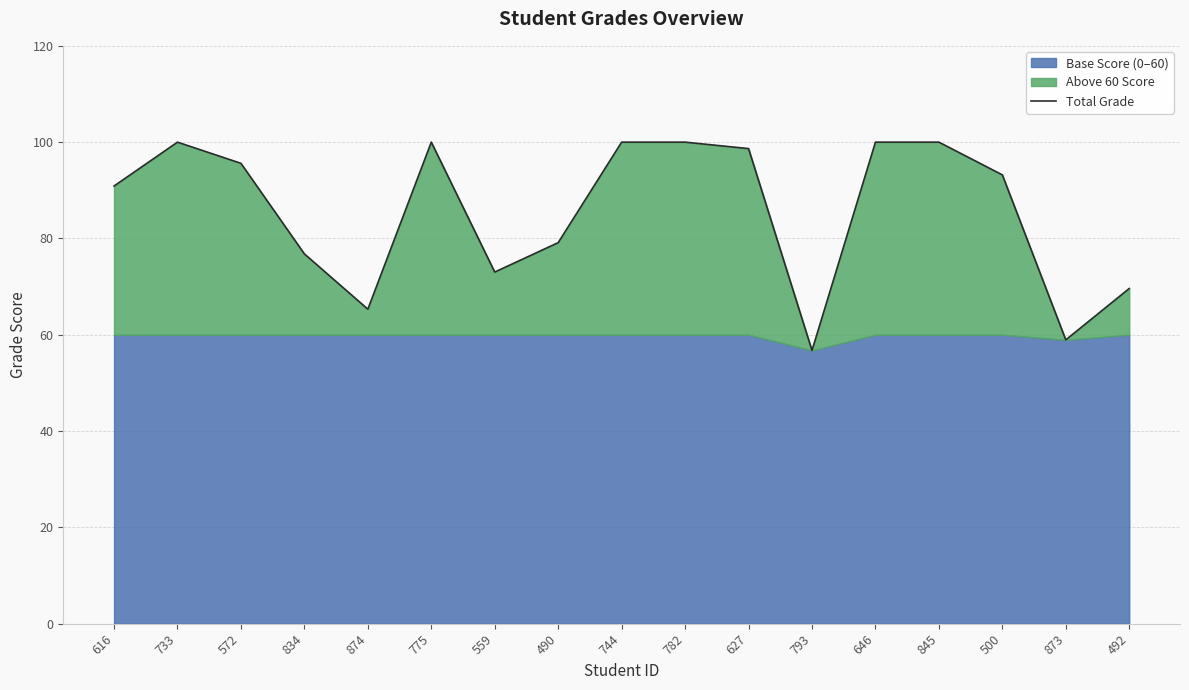

Reading left to right, what are all the values shown in this chart?

90.9	100.0	95.6	76.8	65.3	100.0	73.0	79.1	100.0	100.0	98.7	56.7	100.0	100.0	93.2	58.9	69.6